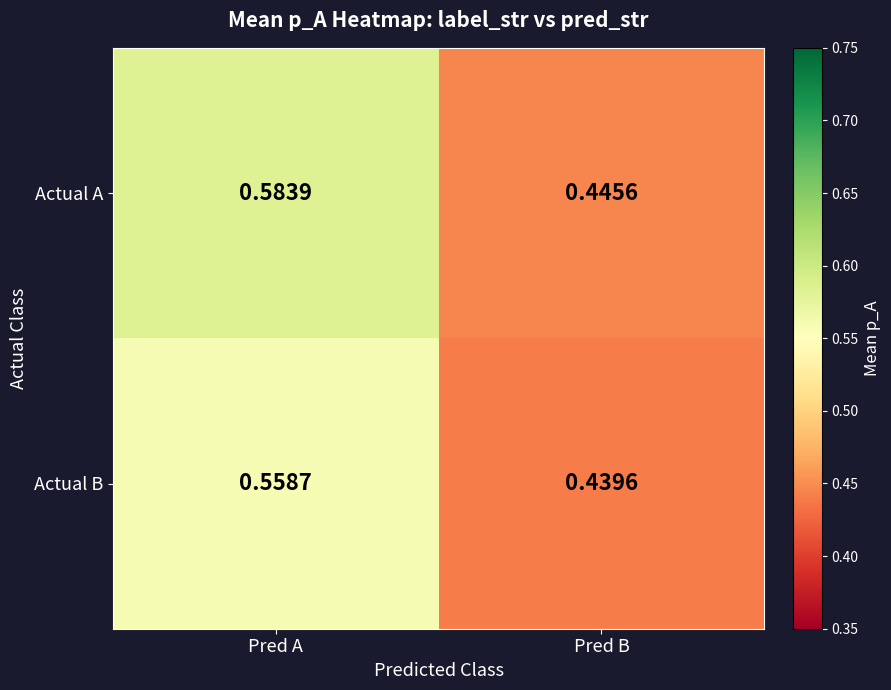

Which series has the largest range (max minus min)?

Actual A